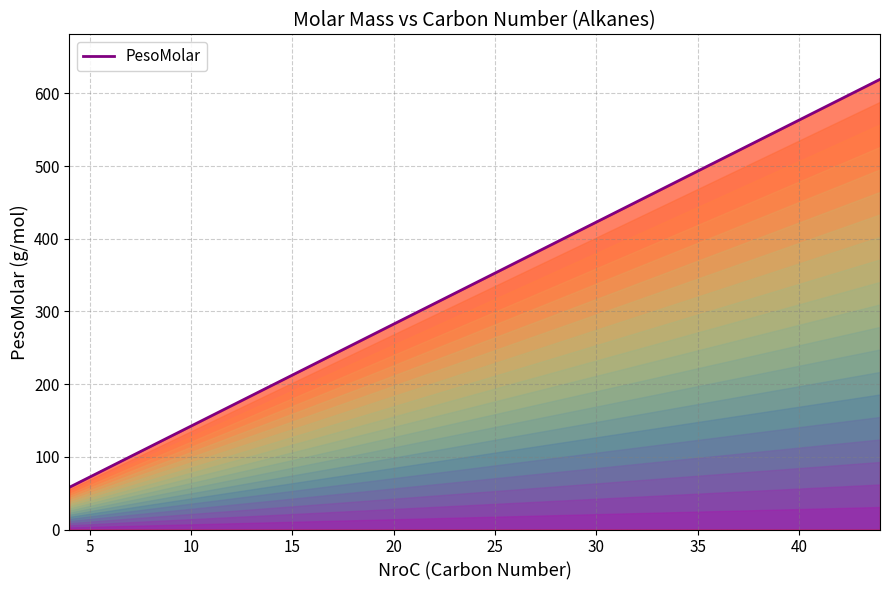

What is the minimum value shown in the chart?

58.1